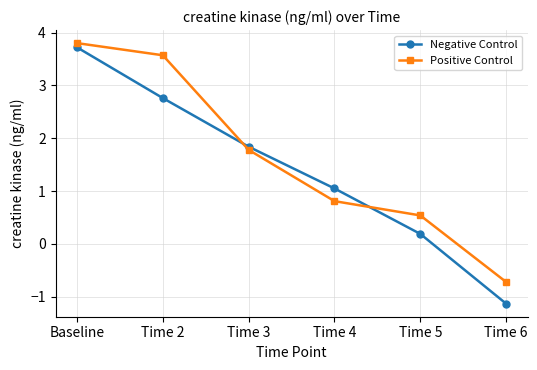

What is the difference between the Negative Control values at Time 2 and Baseline?

1.0